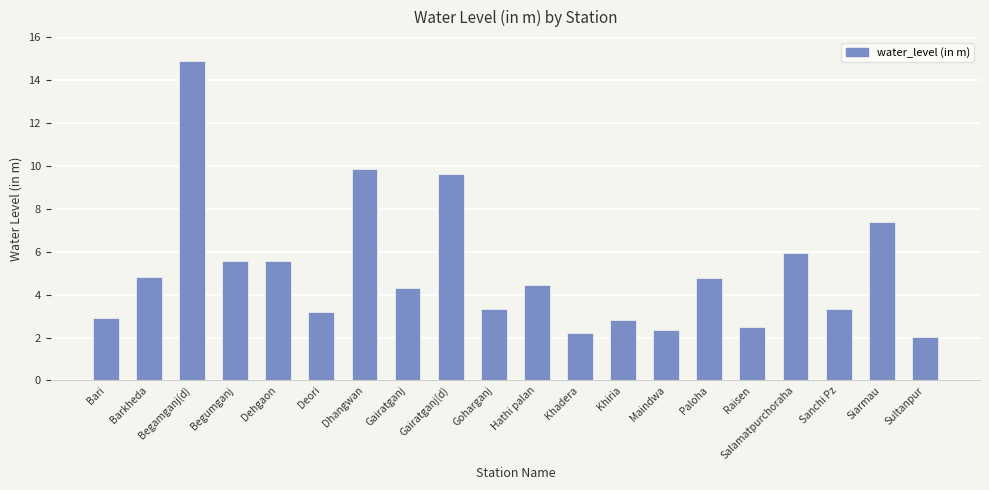

Reading left to right, extract all data points from this chart.

2.9	4.8	14.9	5.6	5.6	3.2	9.9	4.3	9.6	3.3	4.5	2.2	2.8	2.3	4.8	2.5	5.9	3.3	7.4	2.0